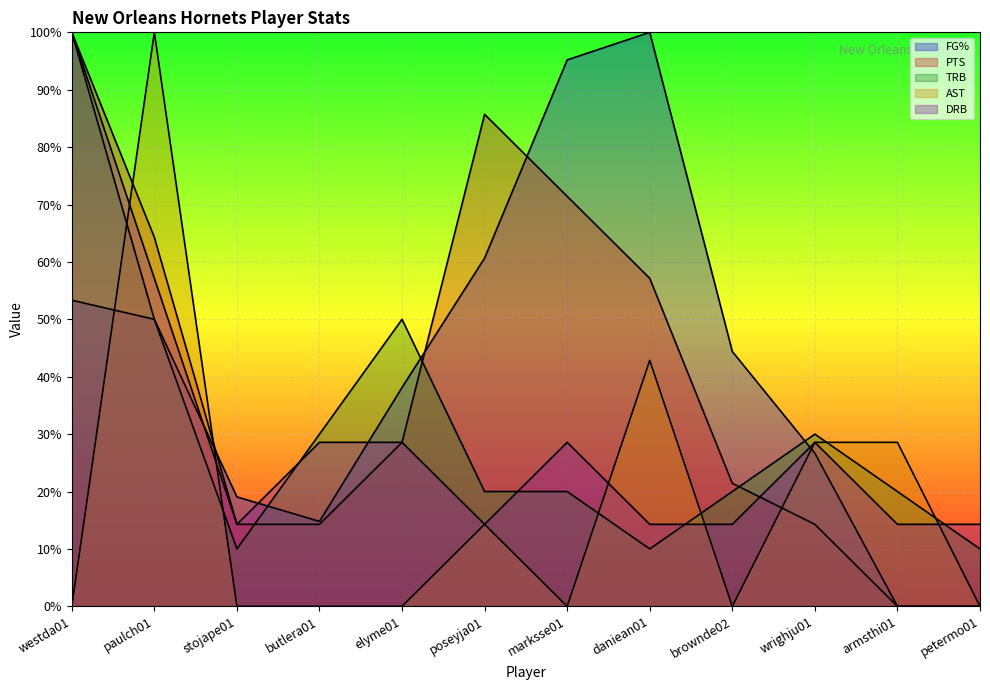

Reading left to right, list all the values displayed in this chart.

FG%: 0.5	0.5	0.2	0.1	0.4	0.6	1.0	1.0	0.4	0.3	0.0	0.0
PTS: 1.0	0.6	0.1	0.1	0.3	0.9	0.7	0.6	0.2	0.1	0.0	0.0
TRB: 1.0	0.5	0.1	0.3	0.5	0.2	0.2	0.1	0.2	0.3	0.2	0.1
AST: 0.0	1.0	0.0	0.0	0.0	0.1	0.0	0.4	0.0	0.3	0.3	0.0
DRB: 1.0	0.6	0.1	0.3	0.3	0.1	0.3	0.1	0.1	0.3	0.1	0.1